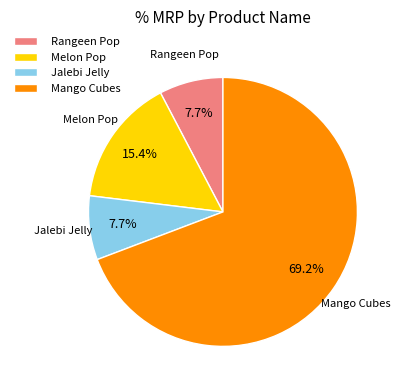

How many slices are in this pie chart?

4